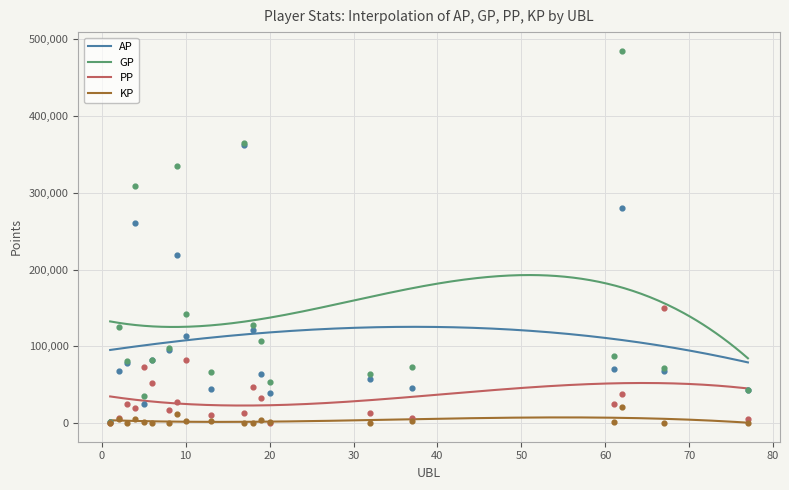

What is the total value across all series at 5?

135143.6